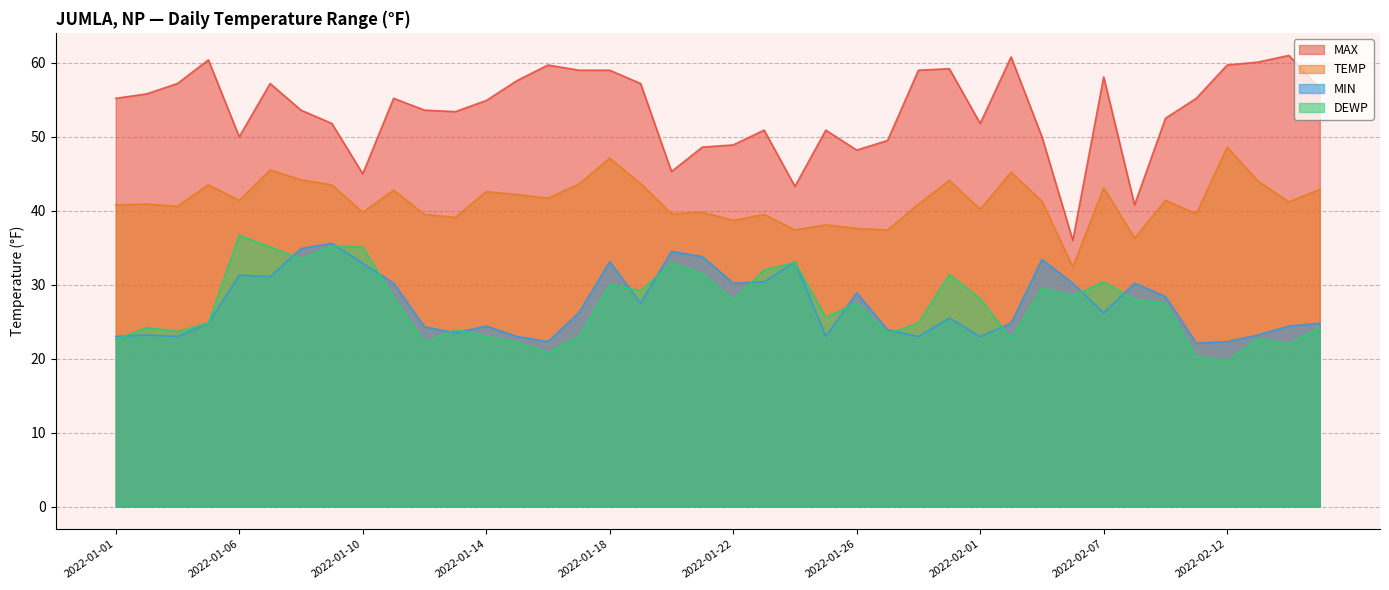

Rank the series at 2022-02-14 from highest to lowest value.

MAX, TEMP, MIN, DEWP